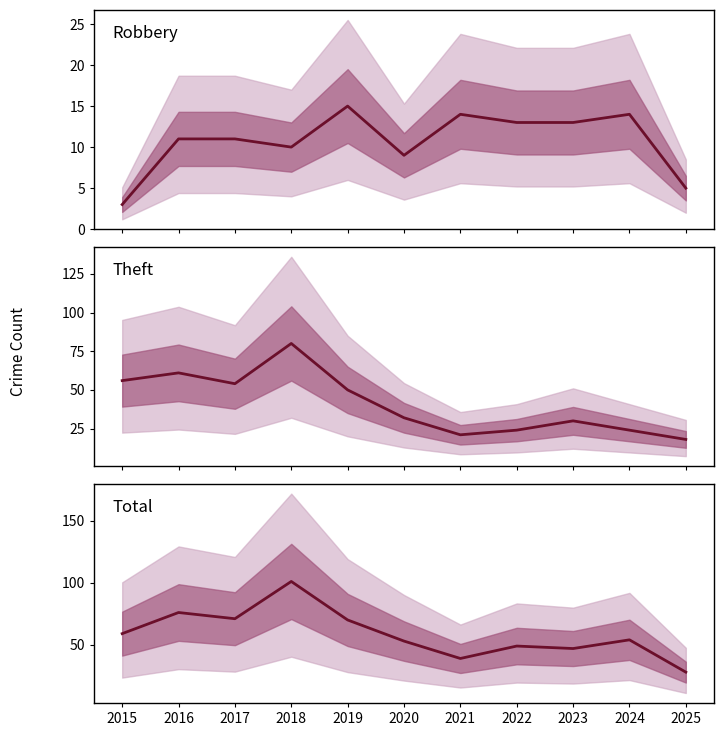

Where does the Robbery series first go above 11?

2019